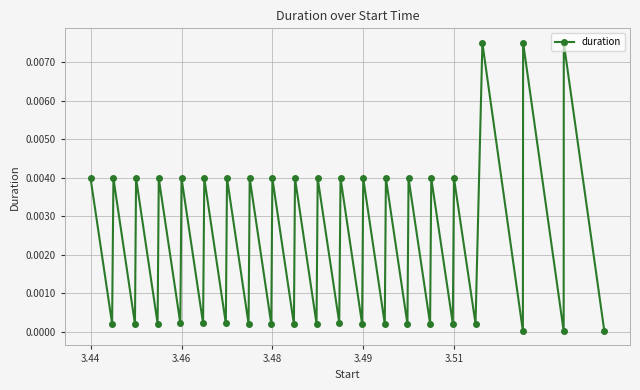

True or false: the data has more than 0 interior local peaks.

True